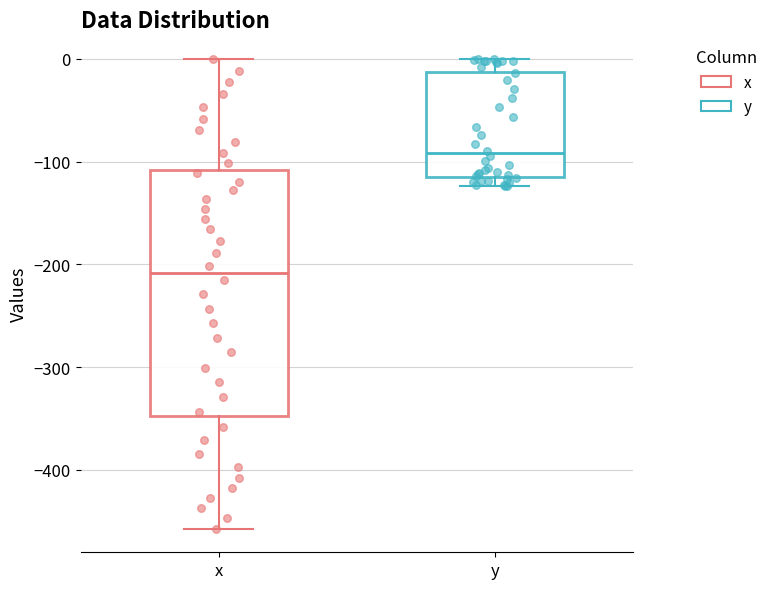

Where does the upper whisker of the box for y end on the y-axis? The values are not printed on the chart, so give them approximately, as read against the axis.

0